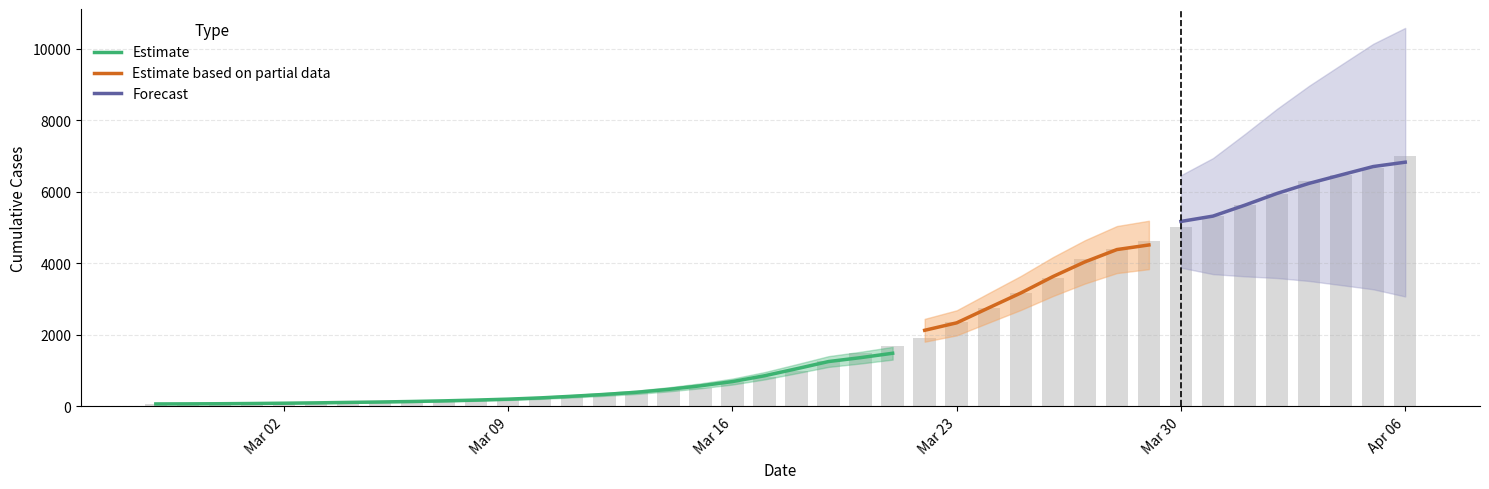

What is the greatest value displayed?

6995